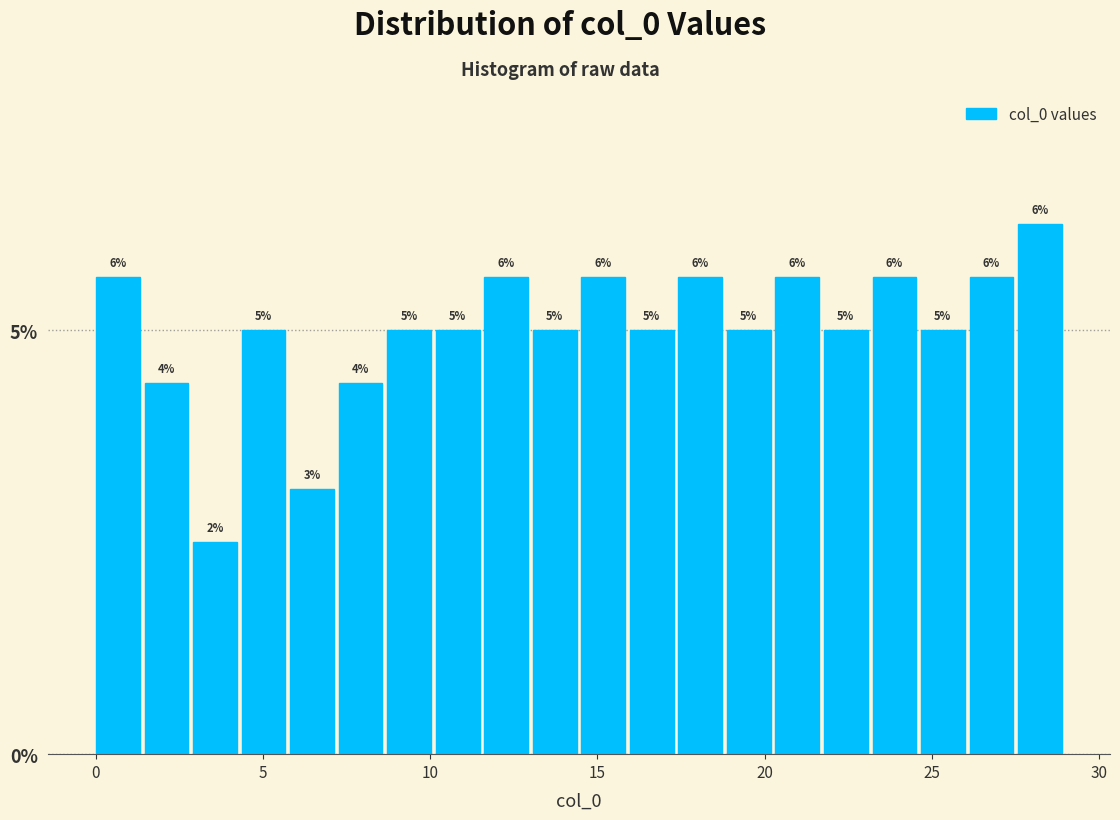

Around what value on the x-axis is the tallest bar? Give the approximate position of its centre, as read against the axis.

28.0